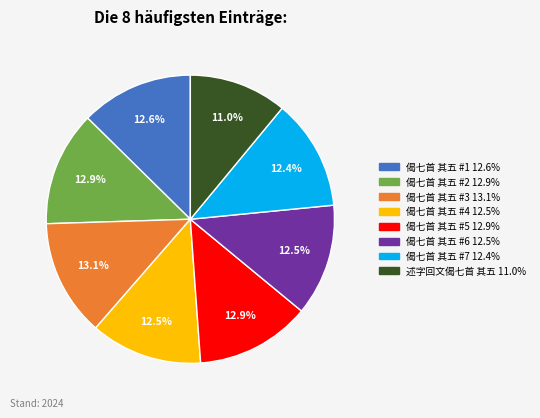

Is there any slice that represents more than half of the pie?

No